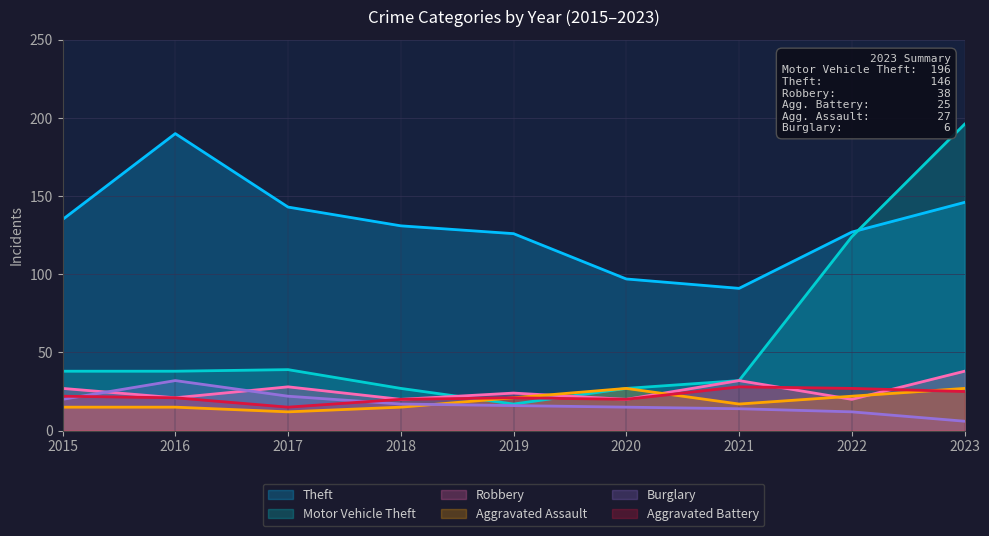

What are all the series names shown in the legend?

Theft, Motor Vehicle Theft, Robbery, Aggravated Assault, Burglary, Aggravated Battery